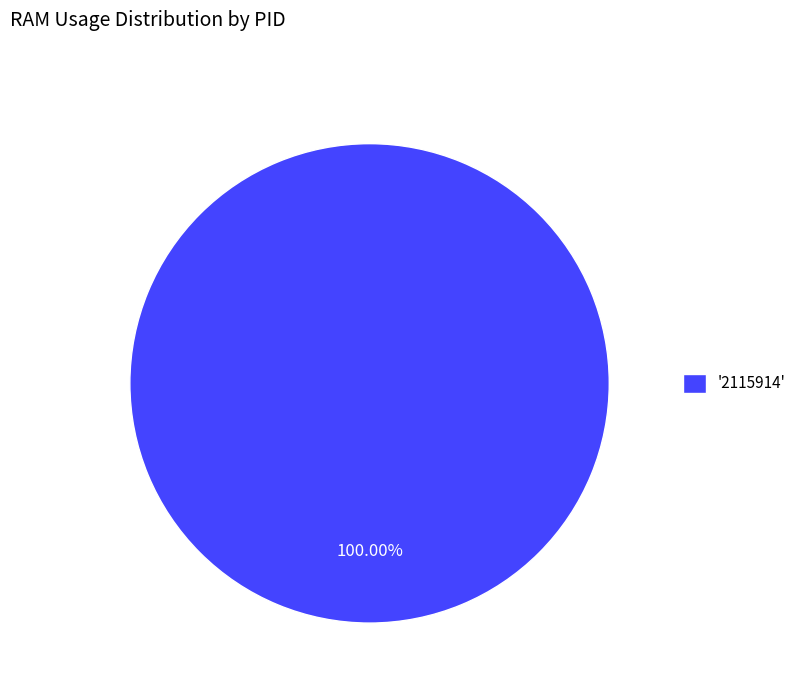

Is '2115914' the majority of the pie?

Yes